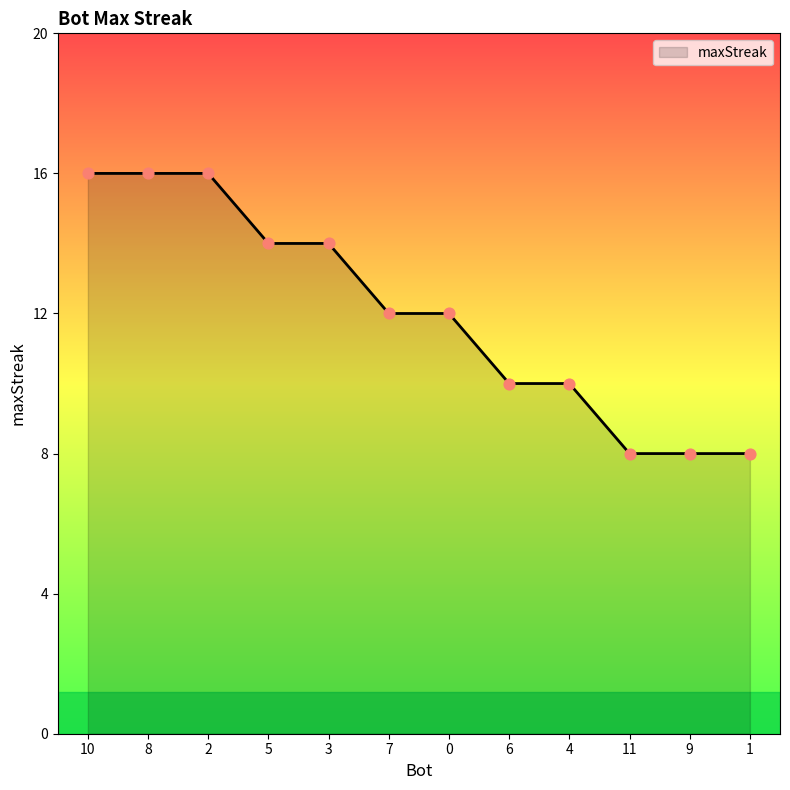

Which has a higher value, 11 or 8?

8